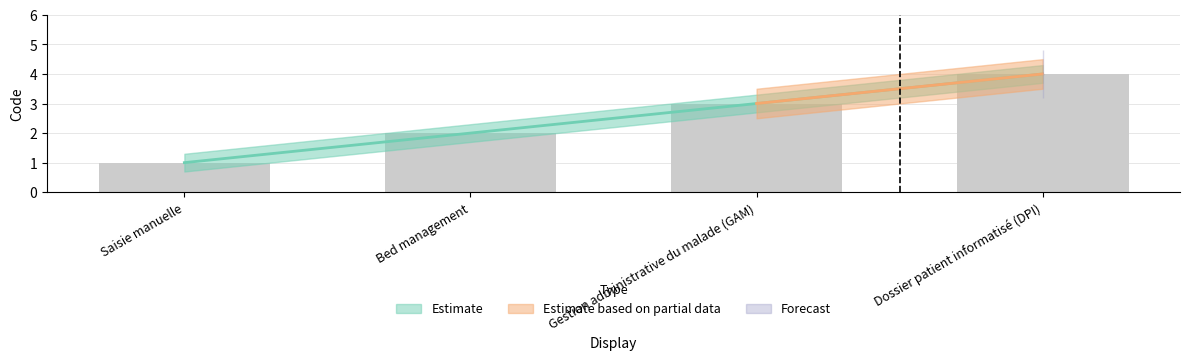

Reading left to right, transcribe all the data shown in this chart.

Saisie manuelle=1	Bed management=2	Gestion administrative du malade (GAM)=3	Dossier patient informatisé (DPI)=4